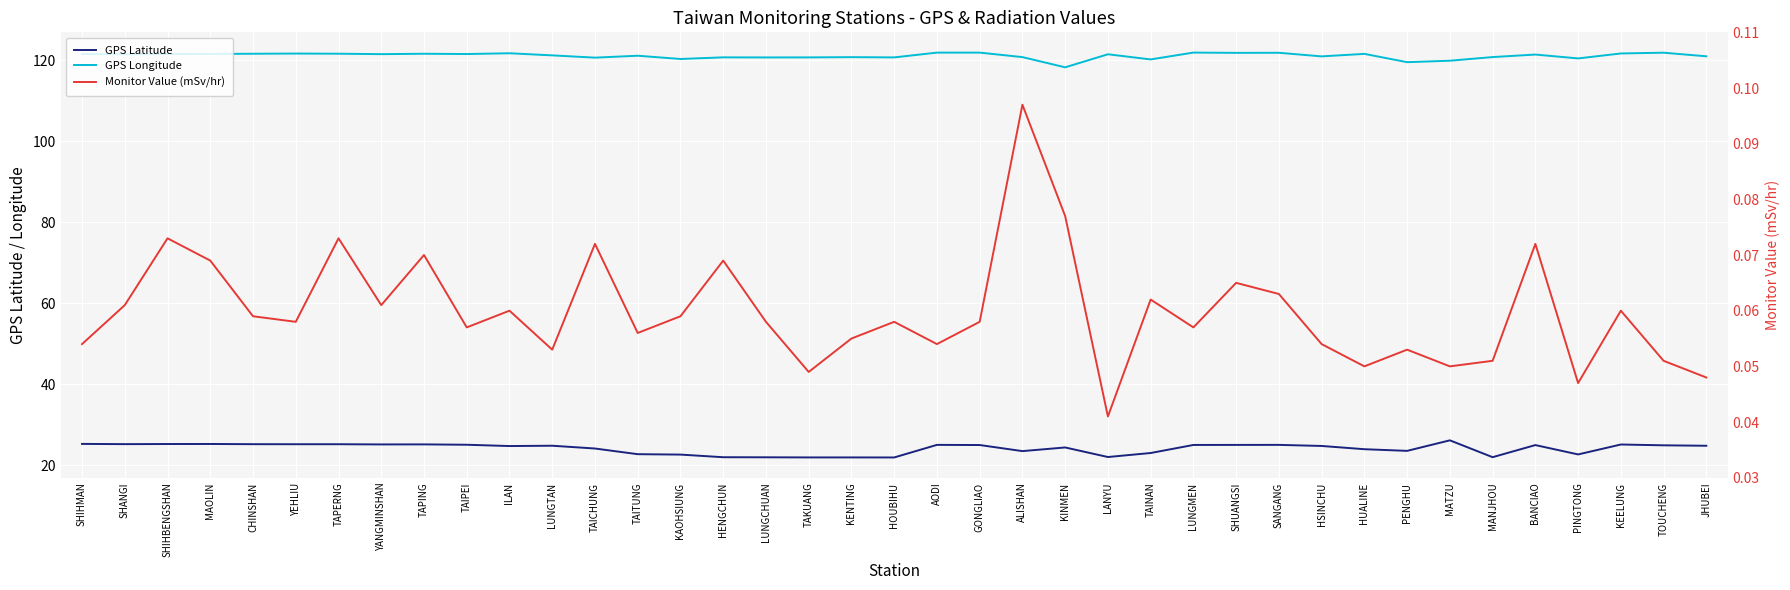

Reading left to right, list all the values displayed in this chart.

GPS Latitude: 25.3	25.2	25.3	25.3	25.2	25.2	25.2	25.2	25.2	25.1	24.8	24.8	24.1	22.8	22.6	22.0	22.0	21.9	21.9	21.9	25.1	25.0	23.5	24.4	22.1	23.0	25.0	25.0	25.1	24.8	24.0	23.6	26.2	22.0	25.0	22.7	25.1	24.9	24.8
GPS Longitude: 121.6	121.5	121.6	121.6	121.6	121.7	121.7	121.5	121.6	121.6	121.8	121.2	120.7	121.2	120.3	120.8	120.7	120.7	120.8	120.7	121.9	121.9	120.8	118.3	121.5	120.2	121.9	121.9	121.9	121.0	121.6	119.6	119.9	120.8	121.4	120.5	121.7	121.9	121.0
Monitor Value (mSv/hr): 0.1	0.1	0.1	0.1	0.1	0.1	0.1	0.1	0.1	0.1	0.1	0.1	0.1	0.1	0.1	0.1	0.1	0.0	0.1	0.1	0.1	0.1	0.1	0.1	0.0	0.1	0.1	0.1	0.1	0.1	0.1	0.1	0.1	0.1	0.1	0.0	0.1	0.1	0.0